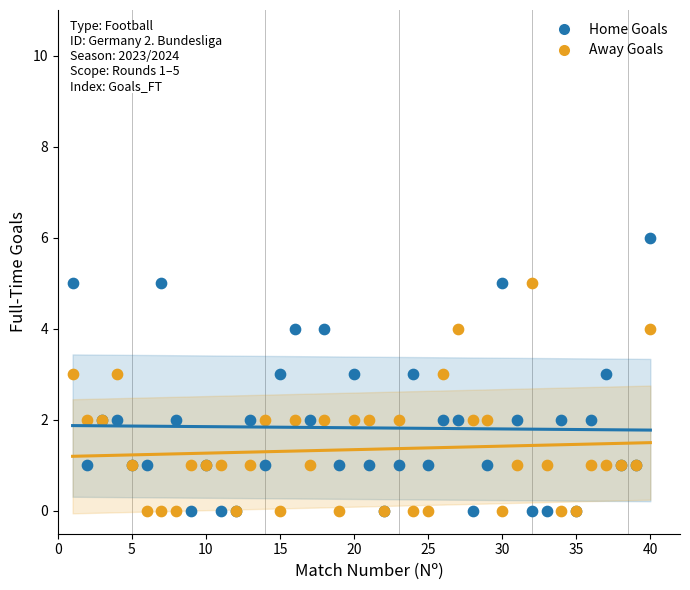

What is the X range (max minus min) for the scatter plot?

39